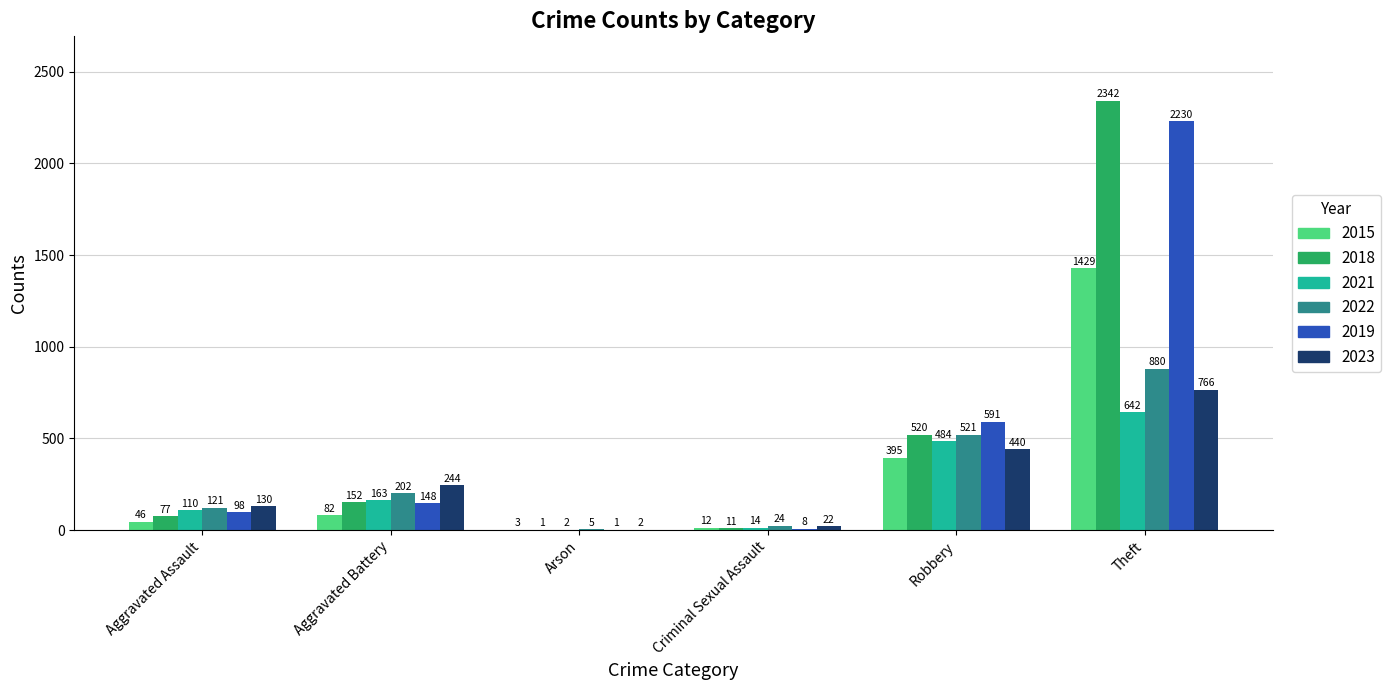

What is the sum of the 2022 values at Aggravated Battery and Arson?

207